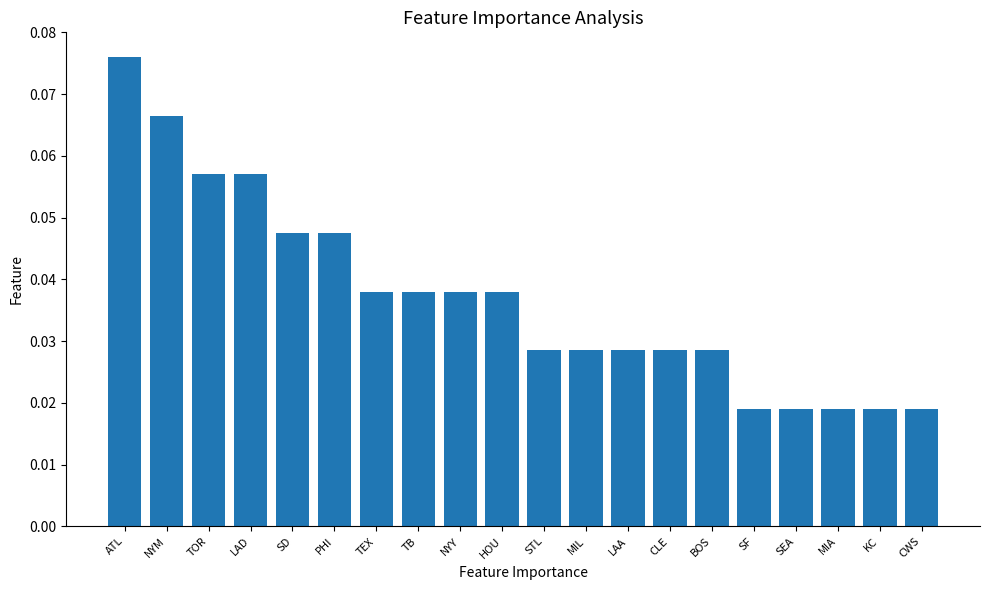

Count the values in the range 0 to 1.

20